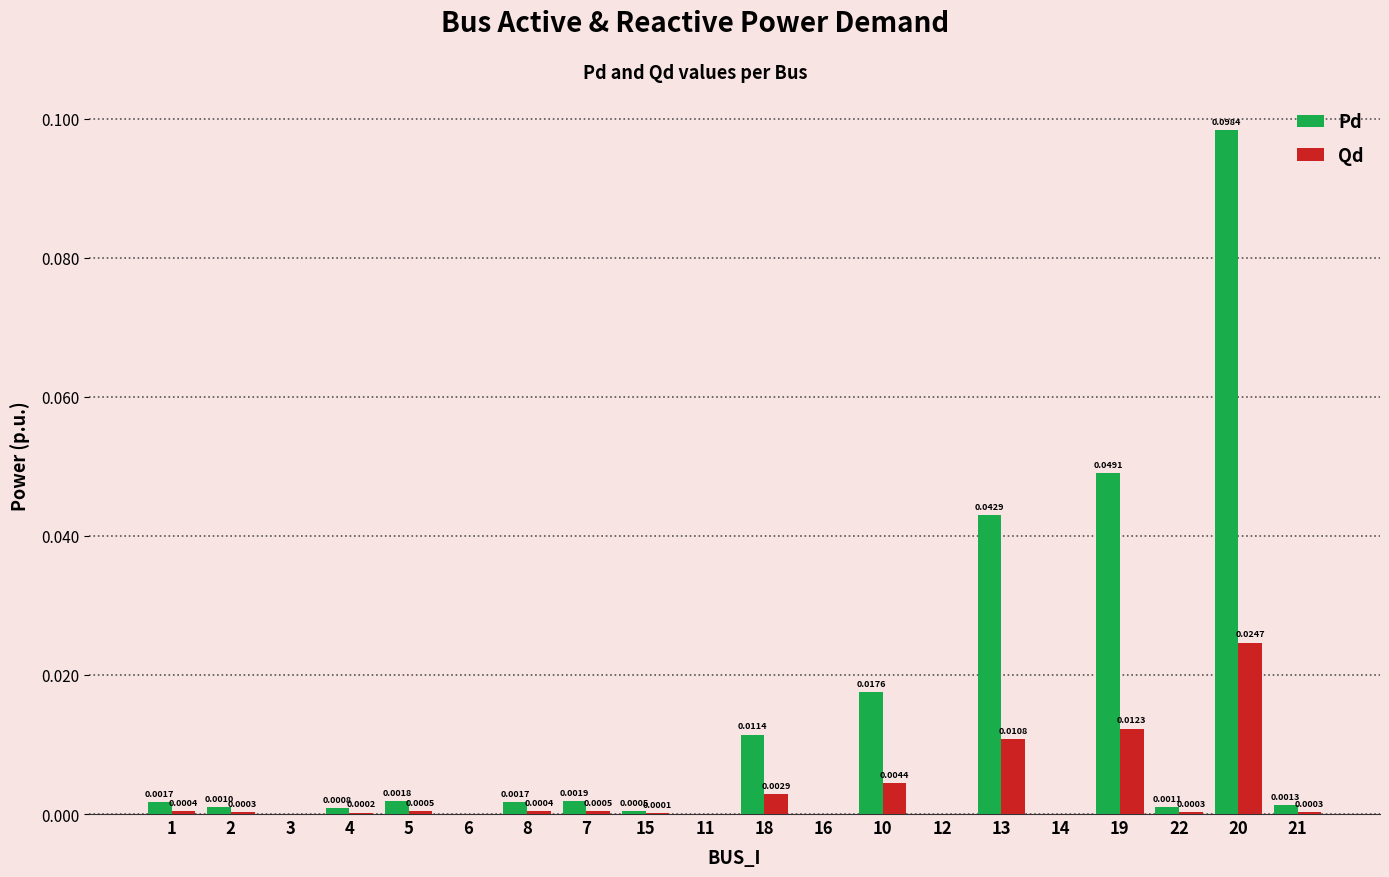

How many categories are shown in the chart?

20